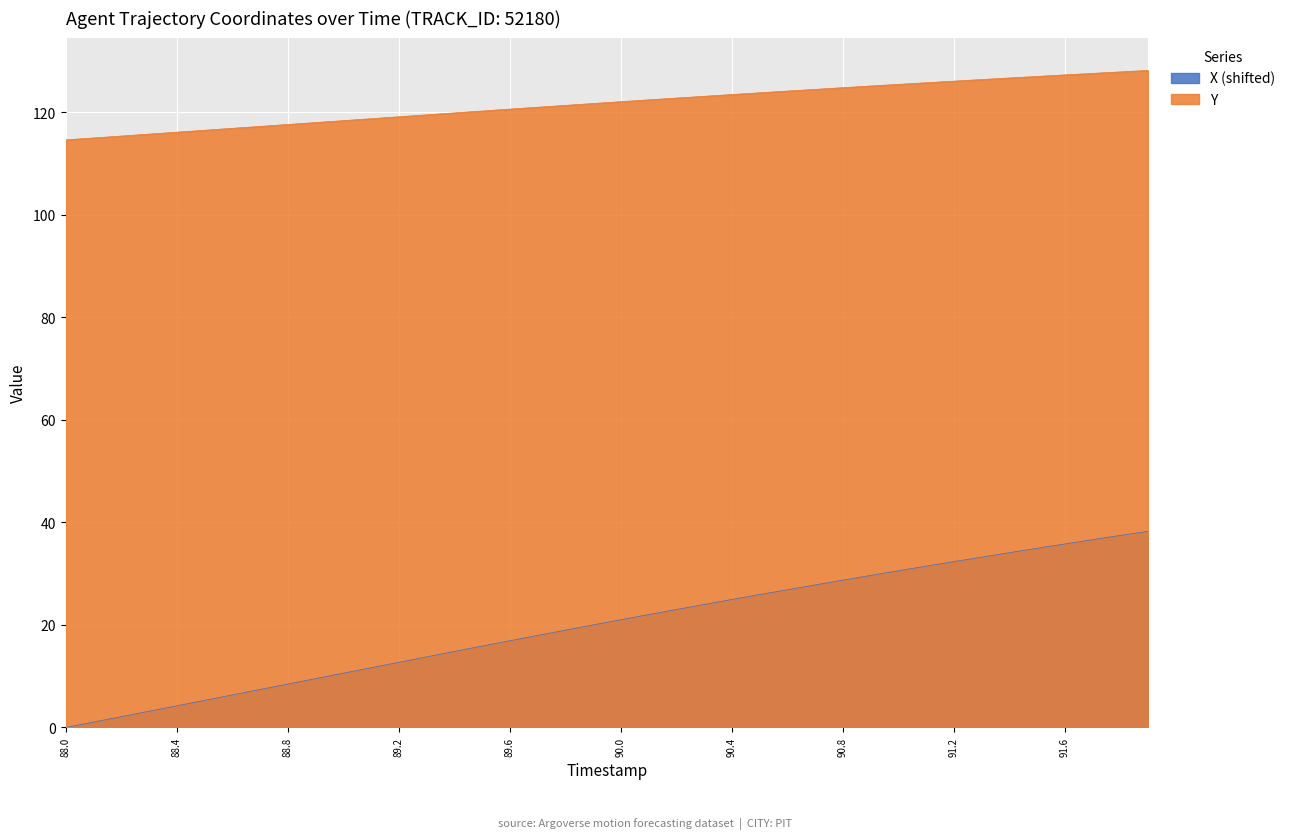

List the series in order of their peak value, highest first.

Y, X (shifted)